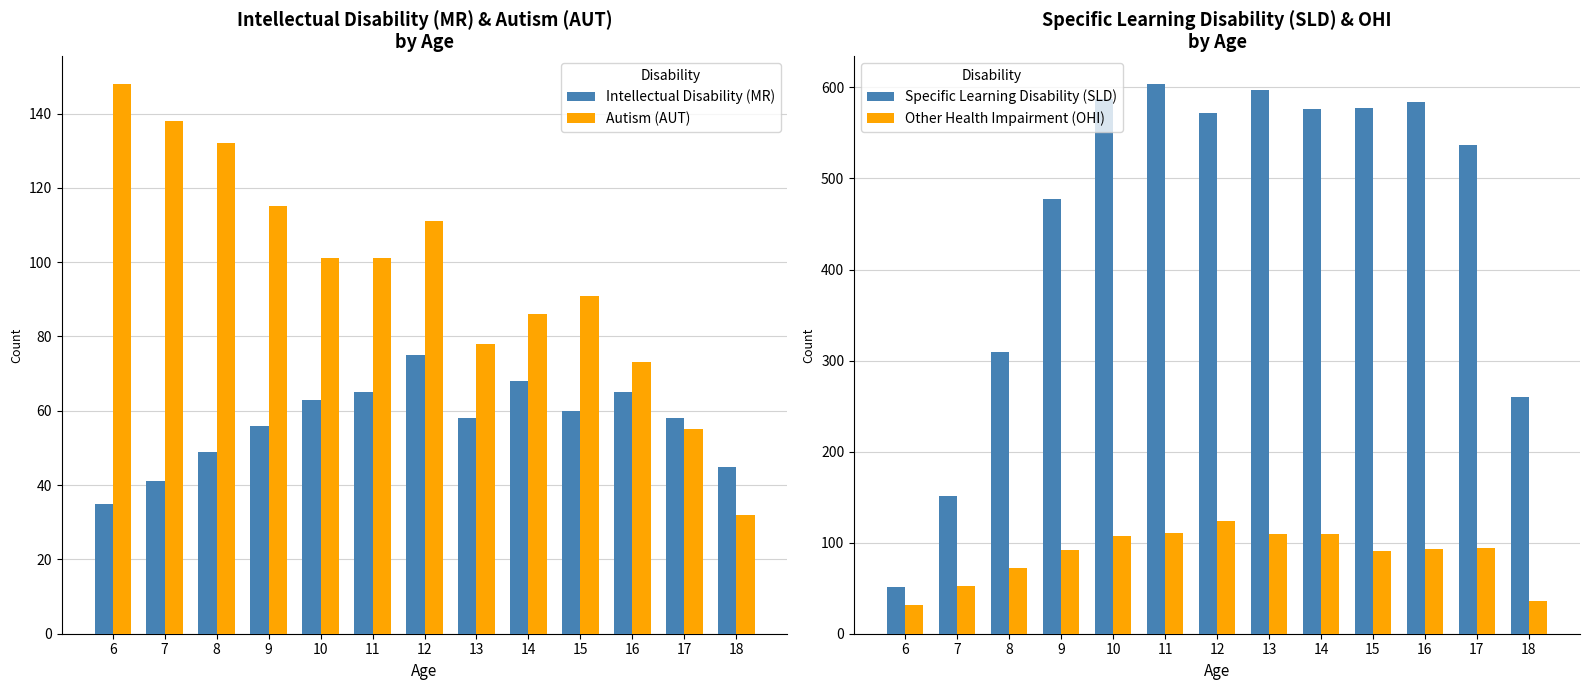

Reading right to left, extract all data points from this chart.

Intellectual Disability (MR): 45	58	65	60	68	58	75	65	63	56	49	41	35
Autism (AUT): 32	55	73	91	86	78	111	101	101	115	132	138	148
Specific Learning Disability (SLD): 260	537	584	577	576	597	572	604	587	477	309	151	51
Other Health Impairment (OHI): 36	94	93	91	109	109	124	111	107	92	72	52	32